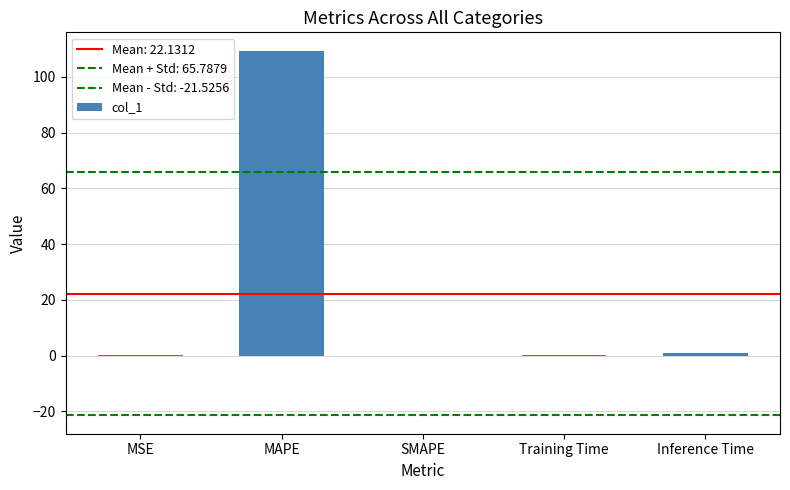

How many categories are shown in the chart?

5